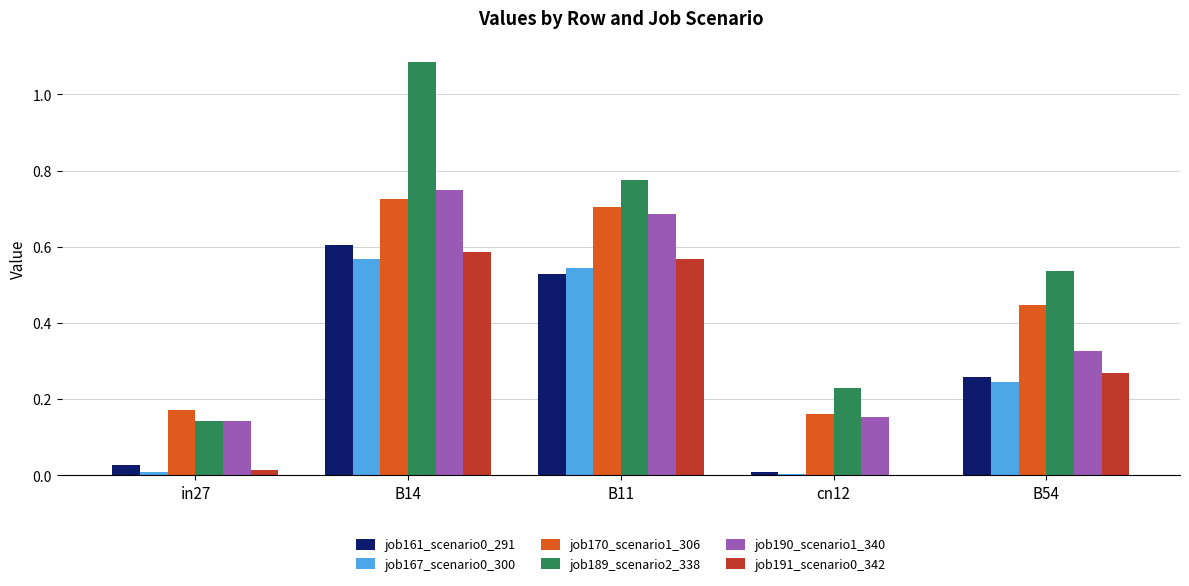

What is the sum of the job191_scenario0_342 values at B11 and B14?

1.2